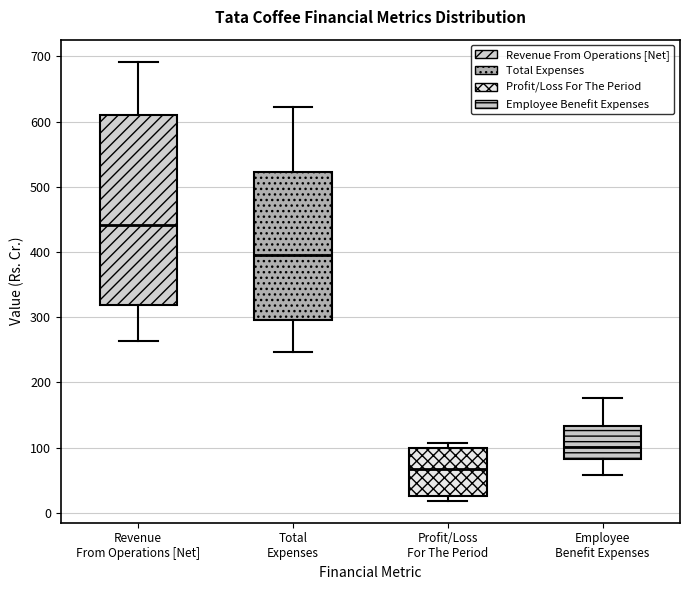

Comparing the boxes themselves (not the whiskers), which one is the tallest?

Revenue From Operations [Net]